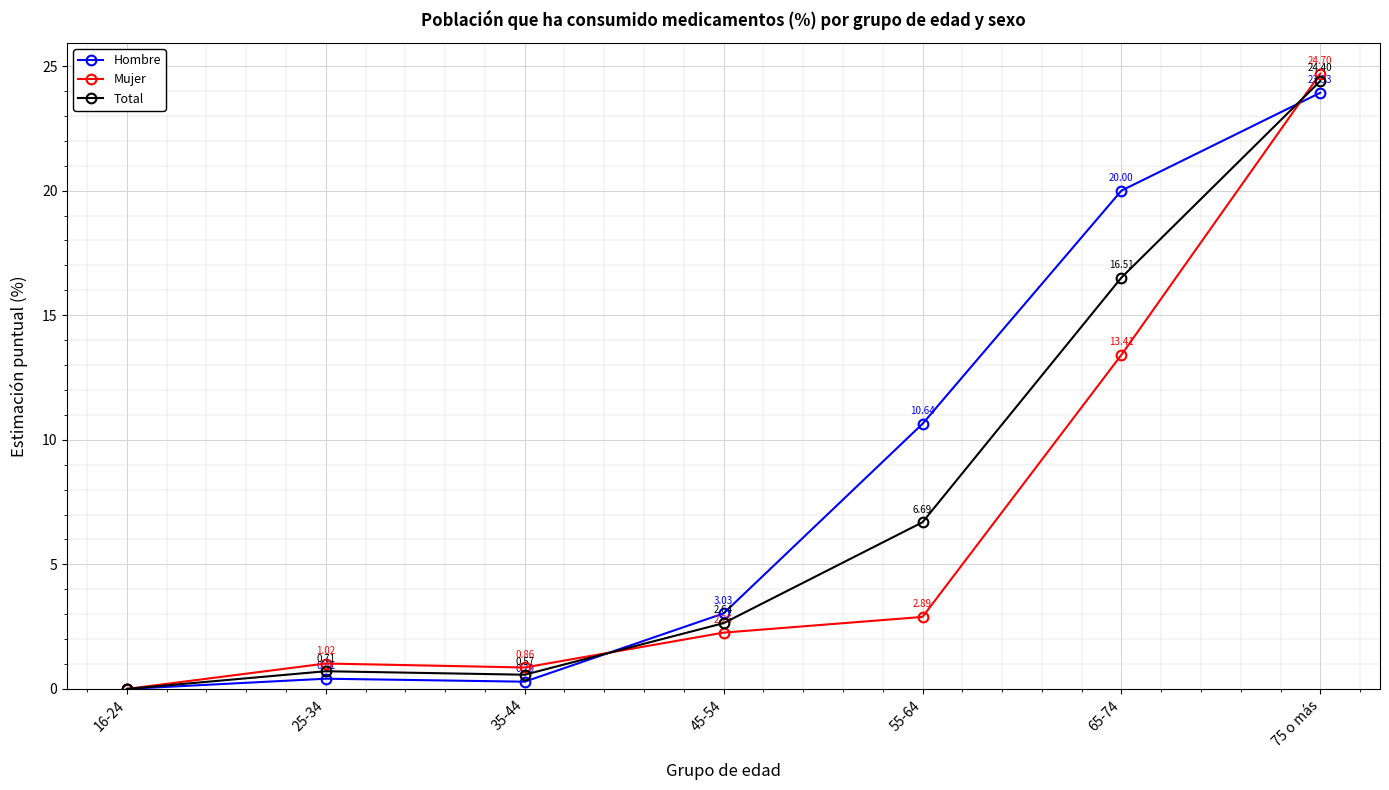

Rank the series by their maximum value, from lowest to highest.

Hombre, Total, Mujer